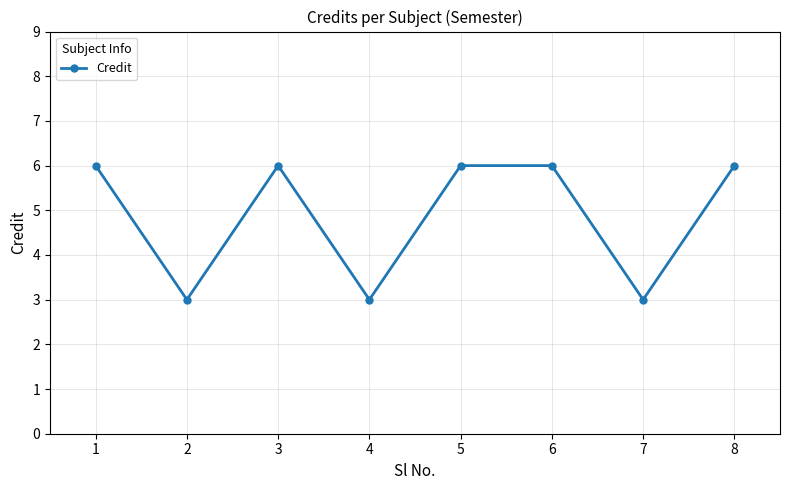

What value does the data have at 8?

6